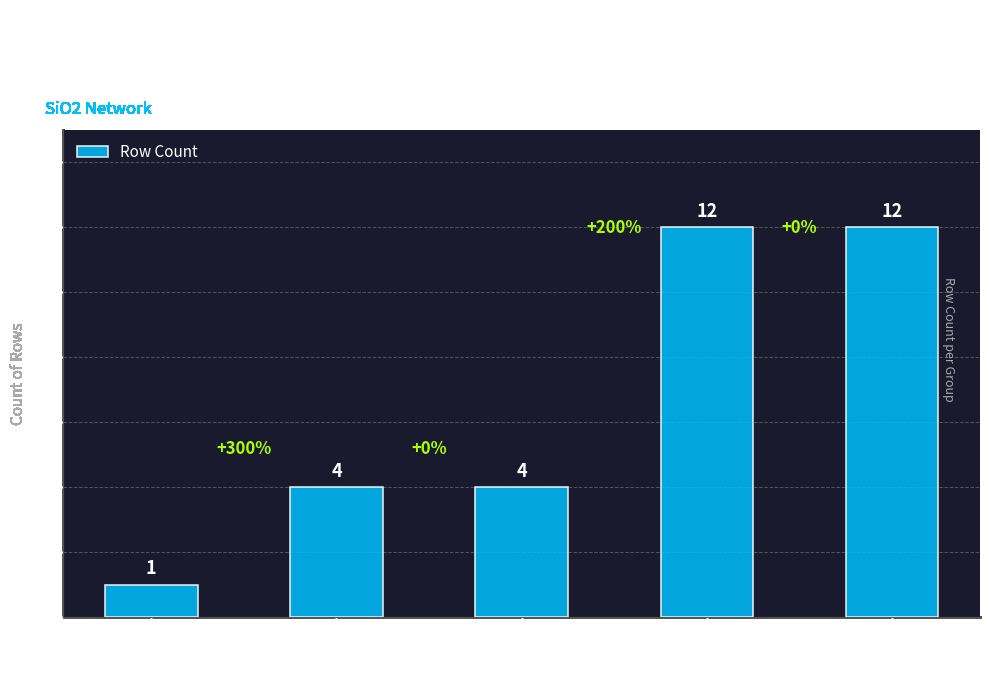

What is the sum of all values?

33